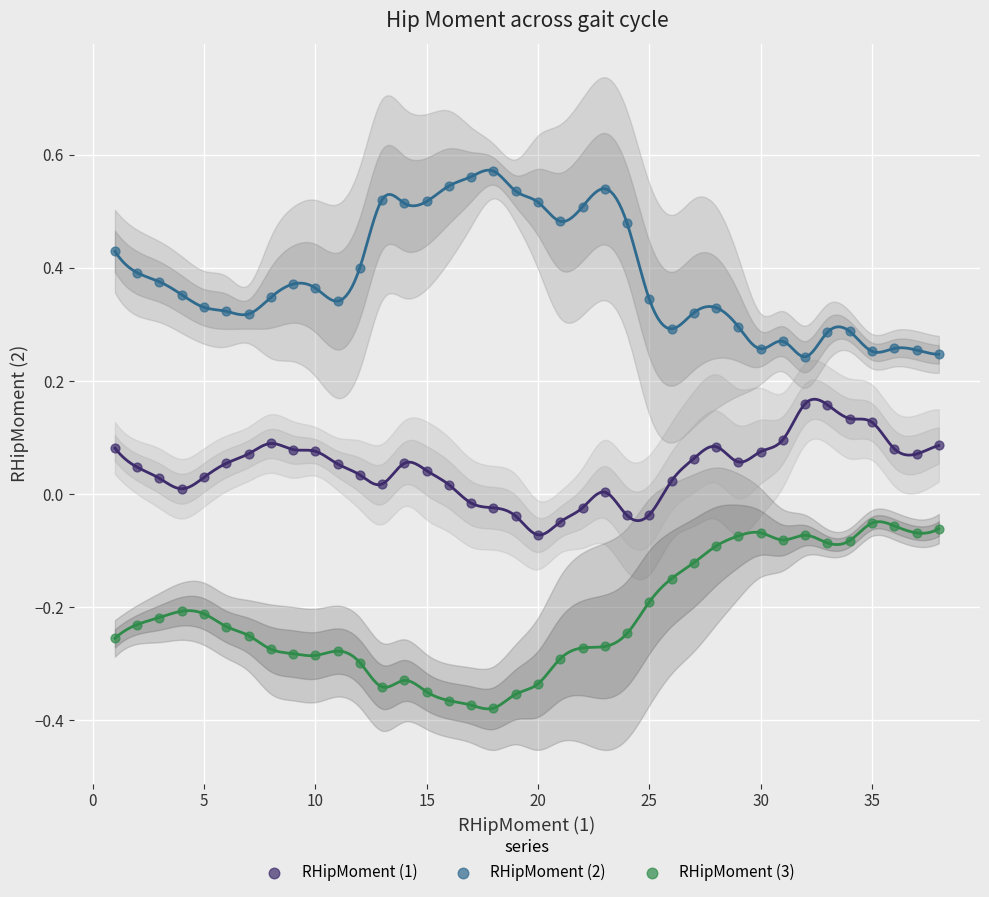

Across all data points, what is the range of Y values (max minus min)?

0.9